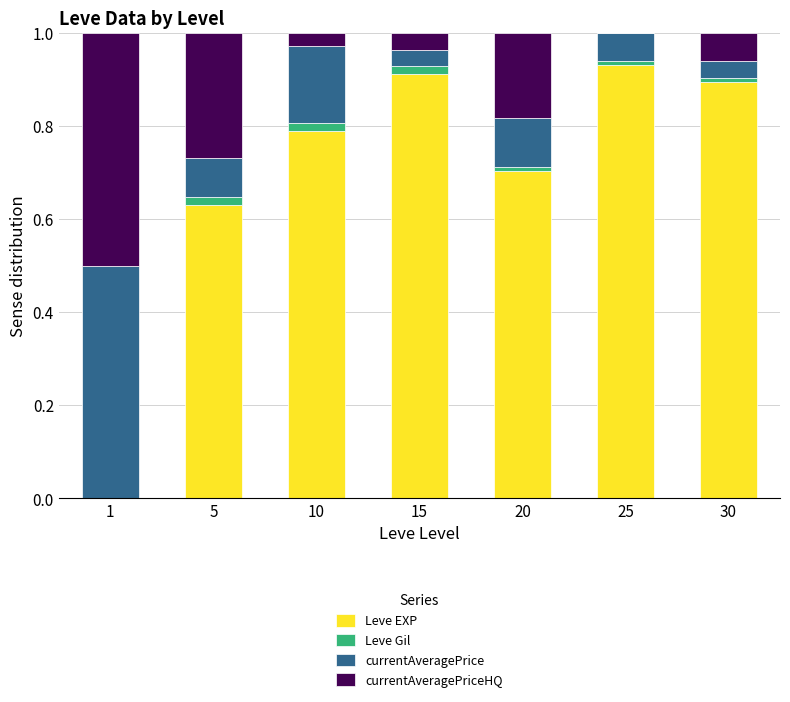

What are all the series names shown in the legend?

Leve EXP, Leve Gil, currentAveragePrice, currentAveragePriceHQ